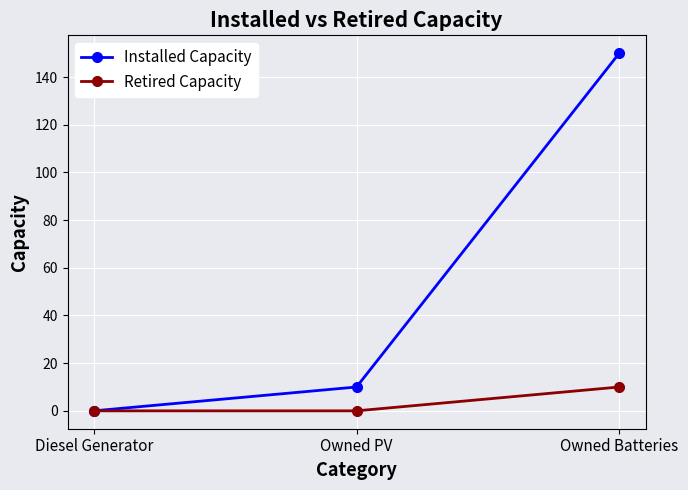

Reading left to right, extract all data points from this chart.

Installed Capacity: 0	10	150
Retired Capacity: 0	0	10